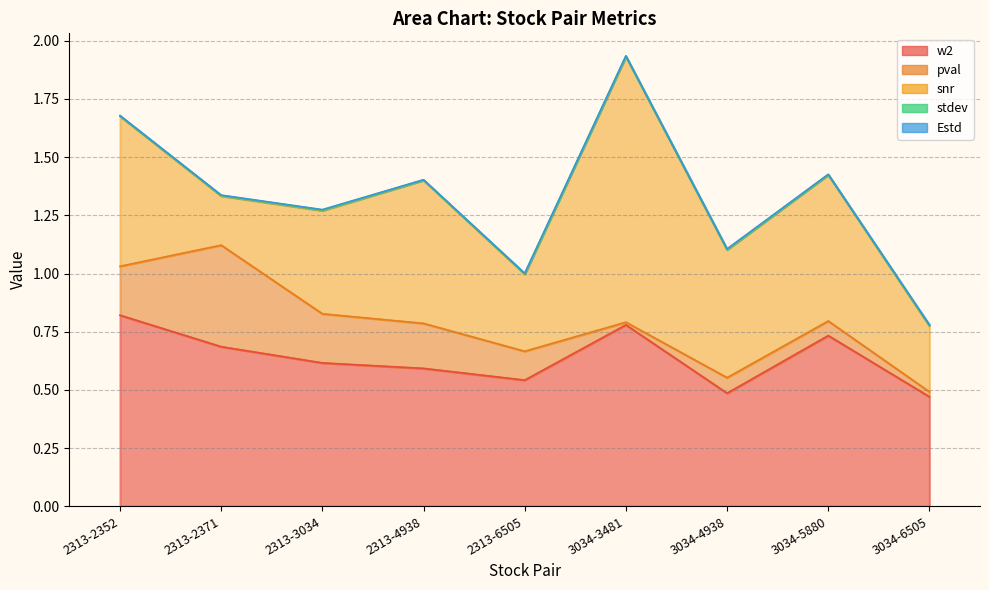

Which category has the highest value in the snr series?

3034-3481